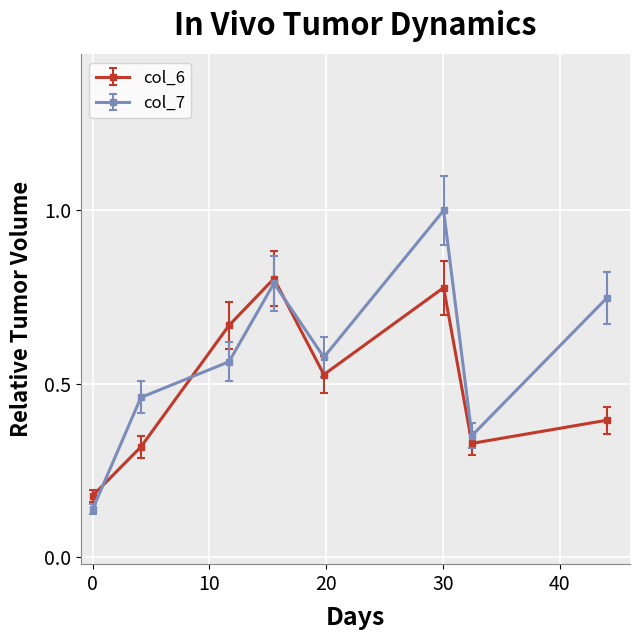

List the series in order of their peak value, lowest first.

col_6, col_7